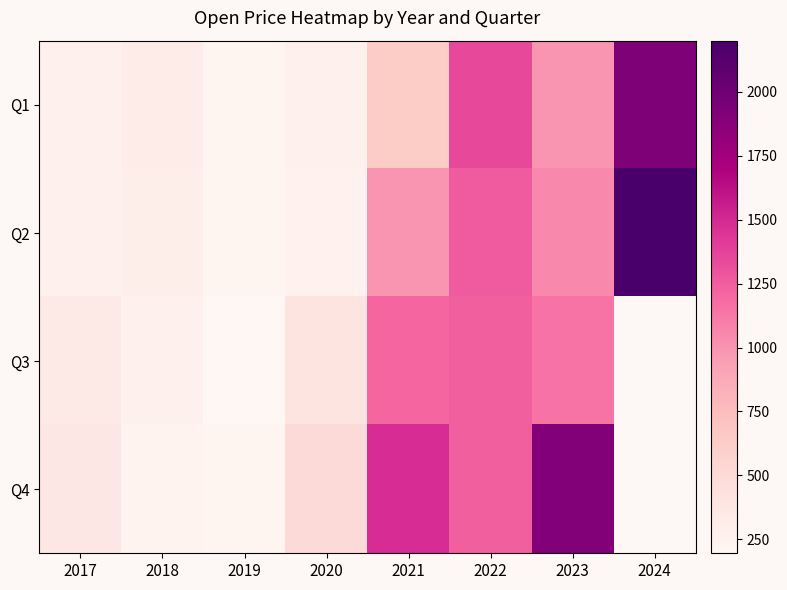

Where is Q1 nearest to the value 1072?

2023